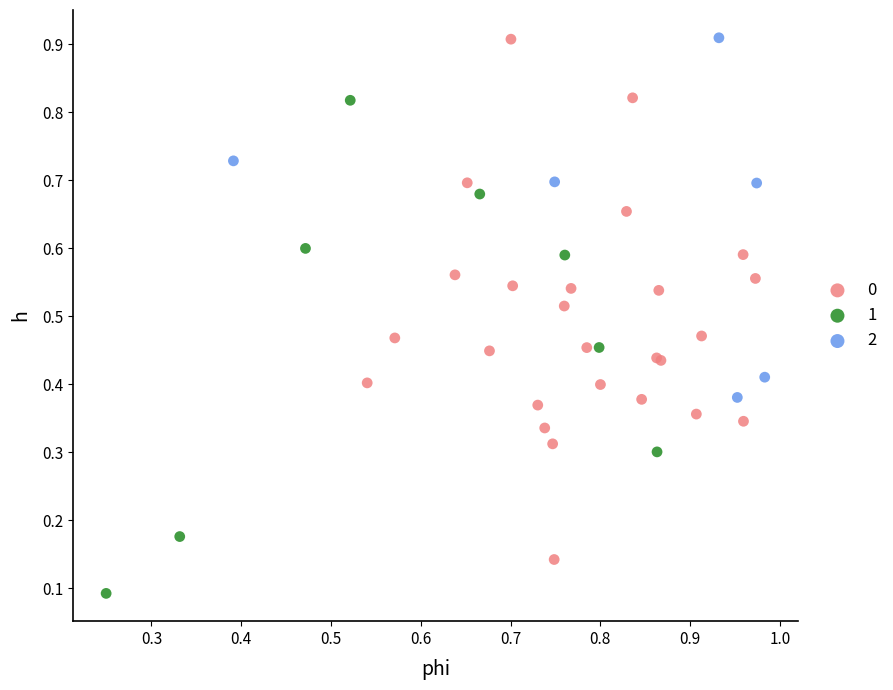

What are all the series names shown in the legend?

0, 1, 2